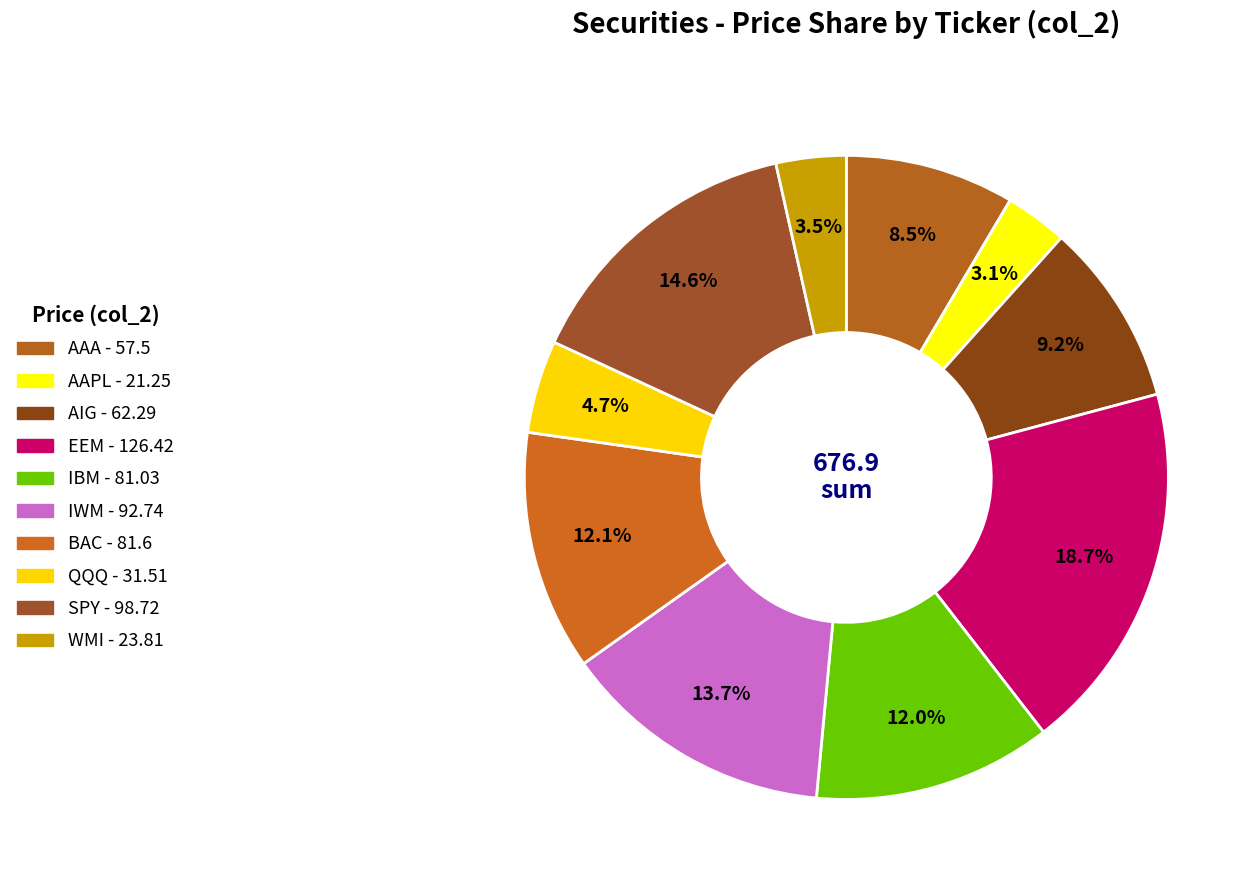

Count the number of slices in the pie.

10